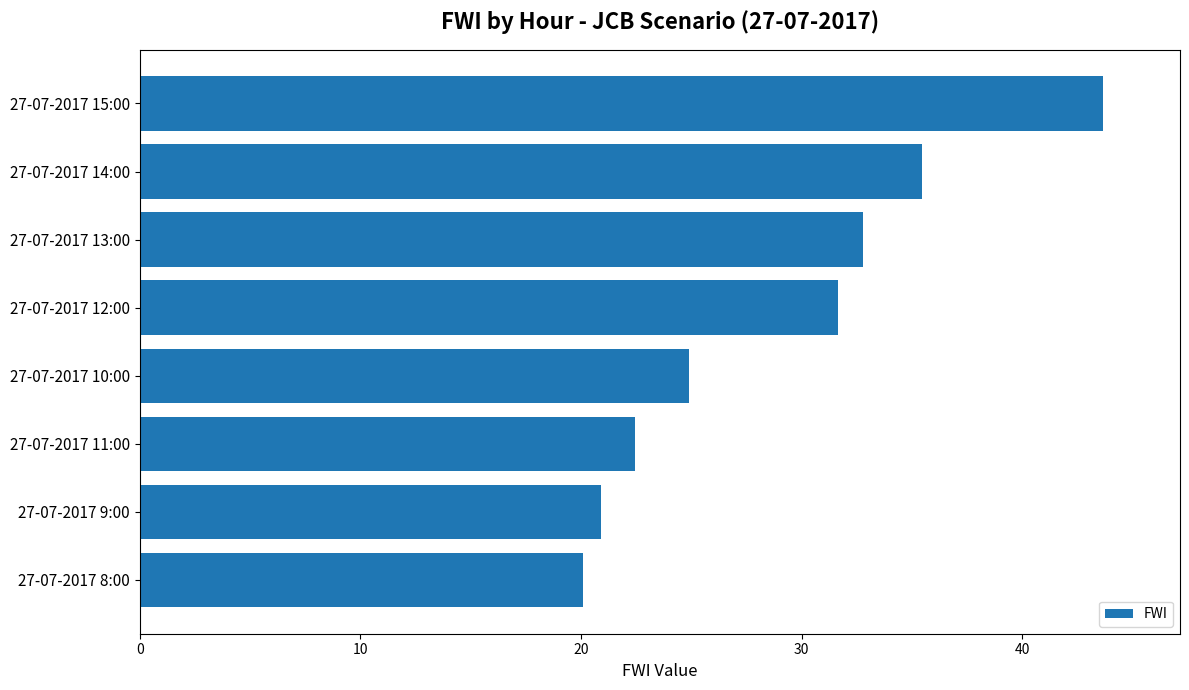

How many bars are there in total?

8